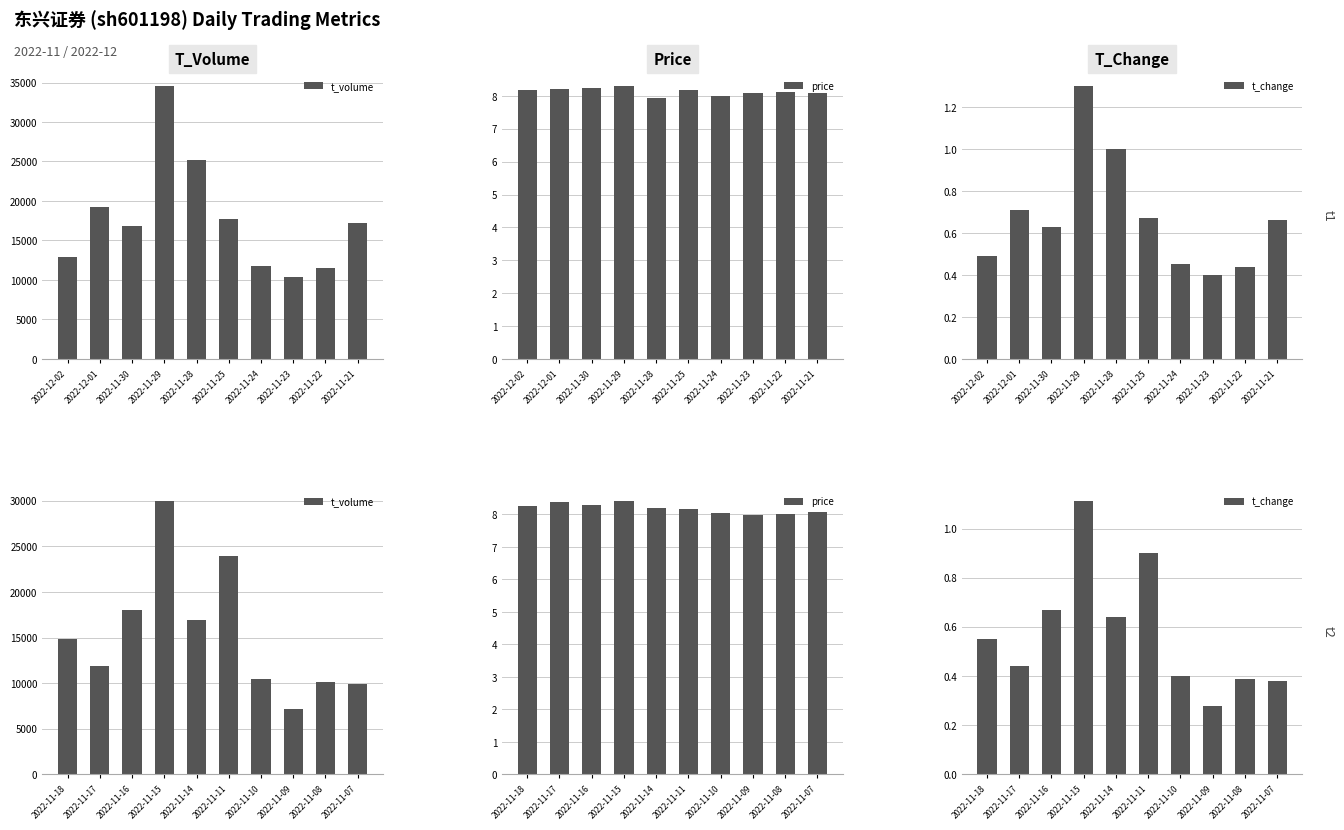

What is the difference between the second highest and second lowest values in the price series?

0.4